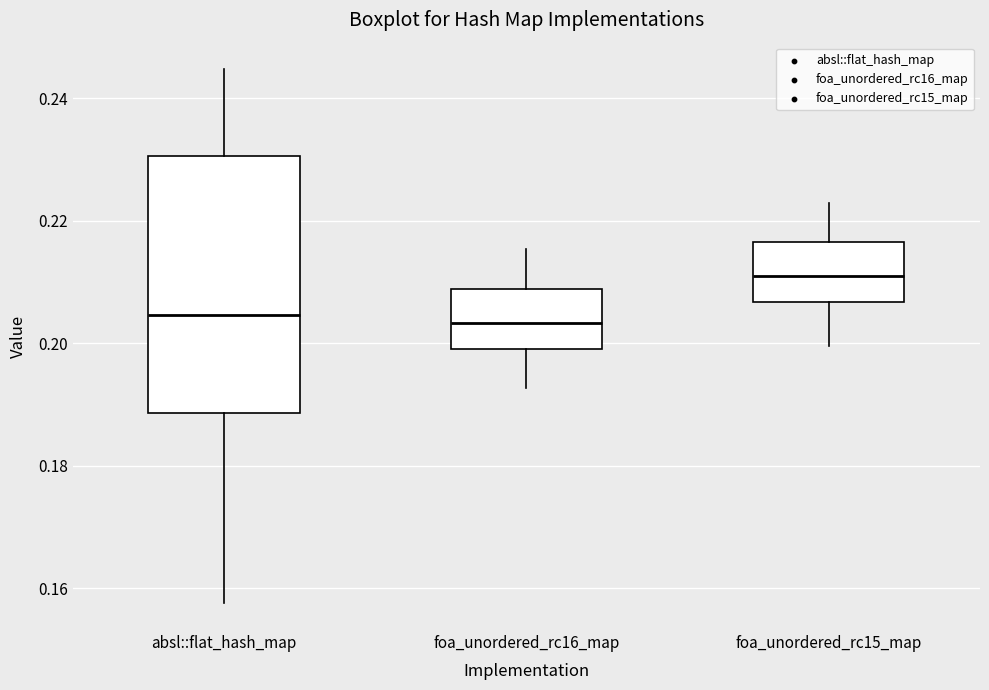

Reading left to right, transcribe this box plot: for each box, give where its median line is, the range the box spans, and where its two whiskers end, as read against the y-axis. The values are not printed on the chart, so give them approximately, as read against the axis.

absl::flat_hash_map: median 0.204, box 0.188 to 0.230, whiskers 0.158 to 0.244
foa_unordered_rc16_map: median 0.204, box 0.200 to 0.208, whiskers 0.192 to 0.216
foa_unordered_rc15_map: median 0.210, box 0.206 to 0.216, whiskers 0.200 to 0.222